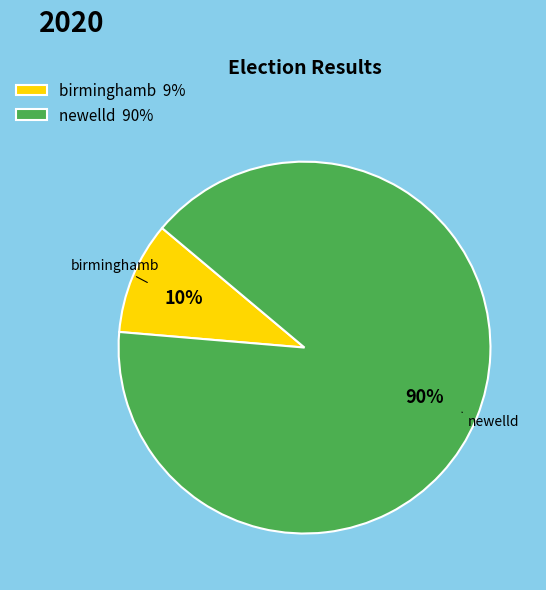

Does birminghamb represent more than half of the total?

No